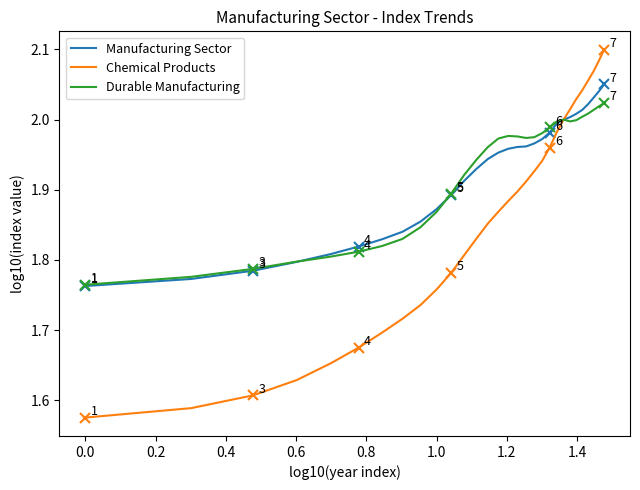

What is the difference between the maximum and second lowest values in the Chemical Products series?

0.5